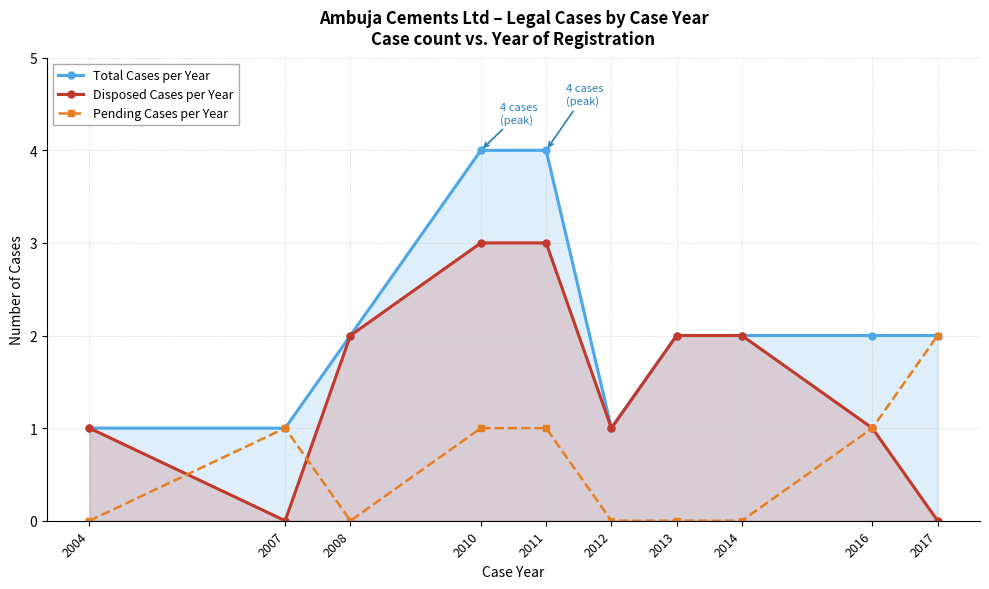

Reading left to right, what are all the values shown in this chart?

Total Cases per Year: 1	1	2	4	4	1	2	2	2	2
Disposed Cases per Year: 1	0	2	3	3	1	2	2	1	0
Pending Cases per Year: 0	1	0	1	1	0	0	0	1	2